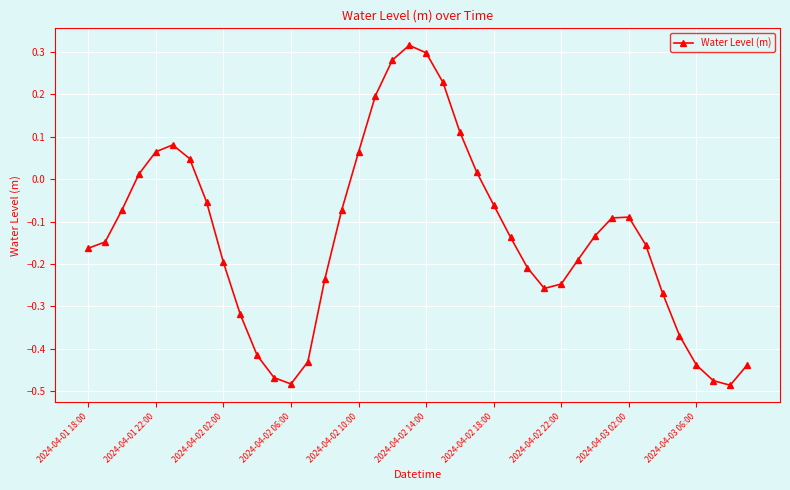

How many data points are less than 0?

28